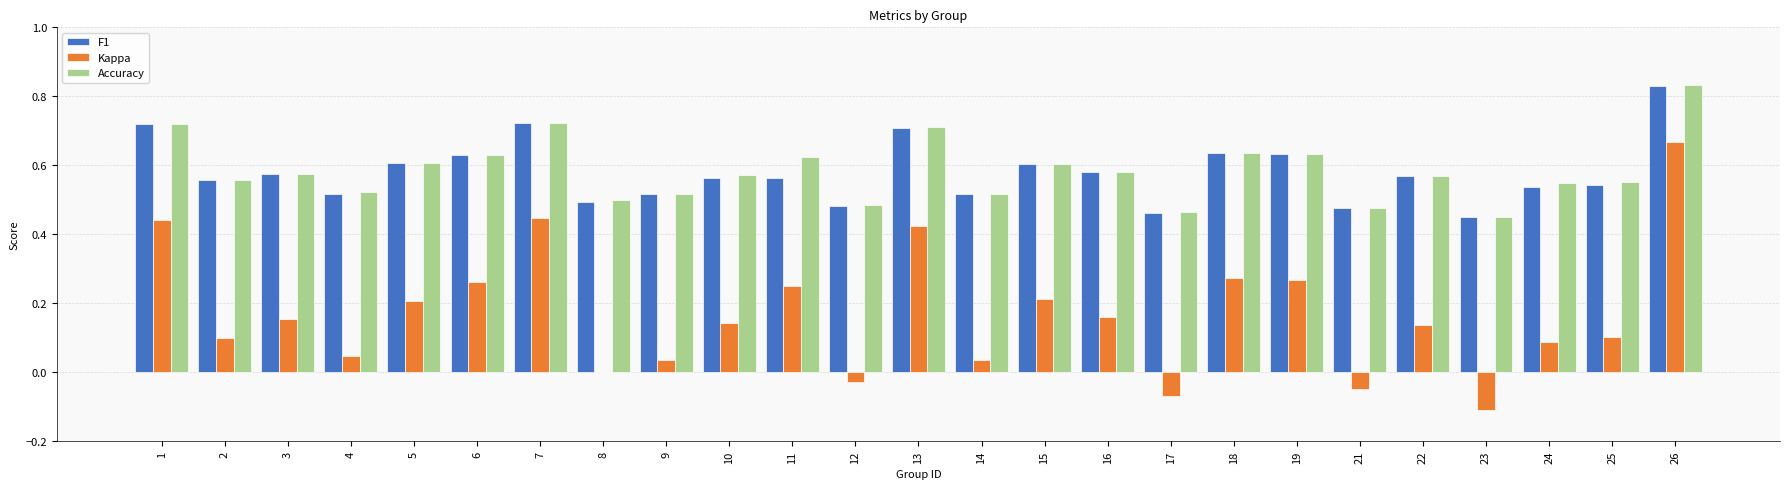

Are the bars grouped side by side (vs. stacked)?

Yes